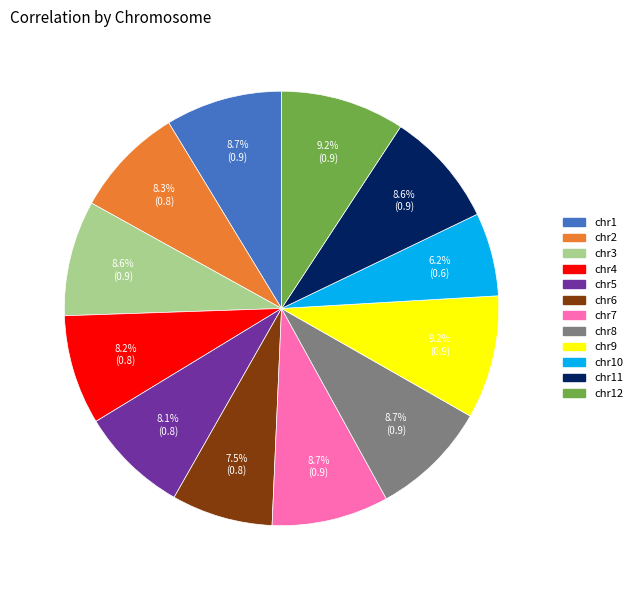

How many segments does this pie chart have?

12